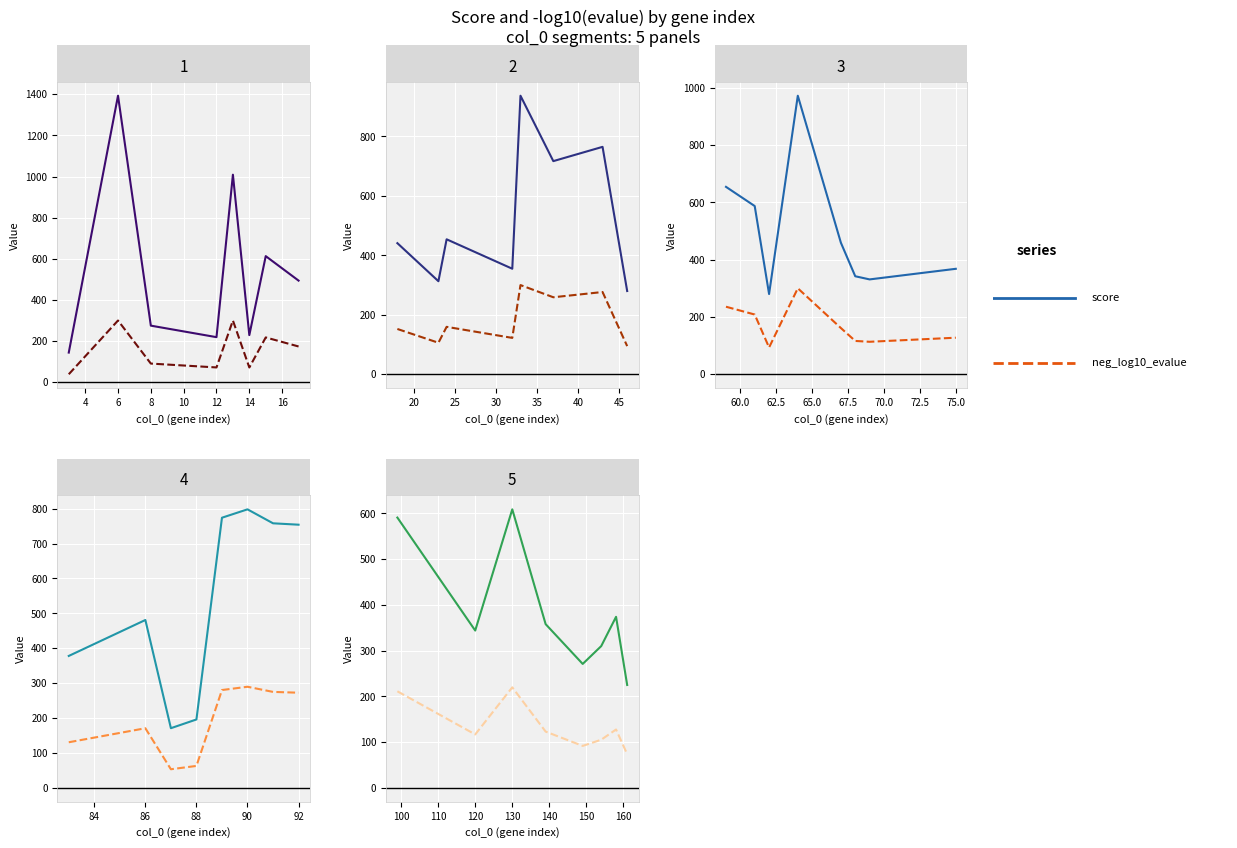

How many data points does each series have?

8